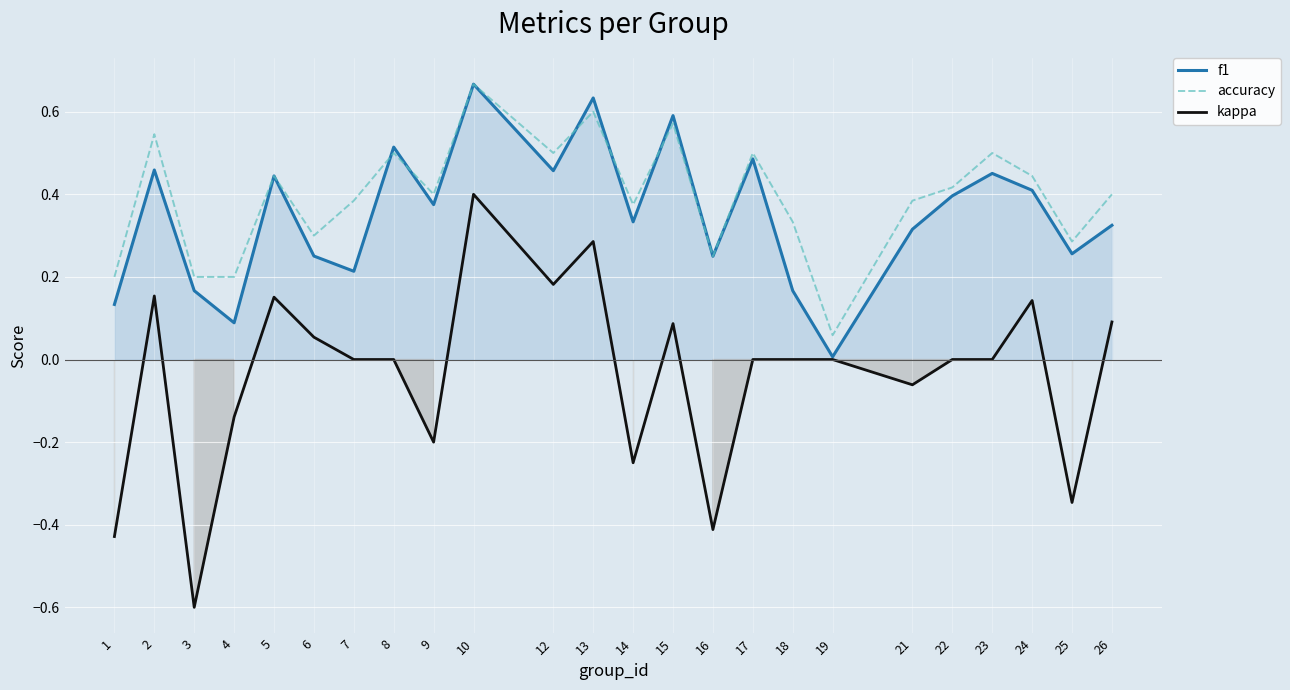

Rank the categories by f1 value from highest to lowest.

10, 13, 15, 8, 17, 2, 12, 23, 5, 24, 22, 9, 14, 26, 21, 25, 6, 16, 7, 3, 18, 1, 4, 19